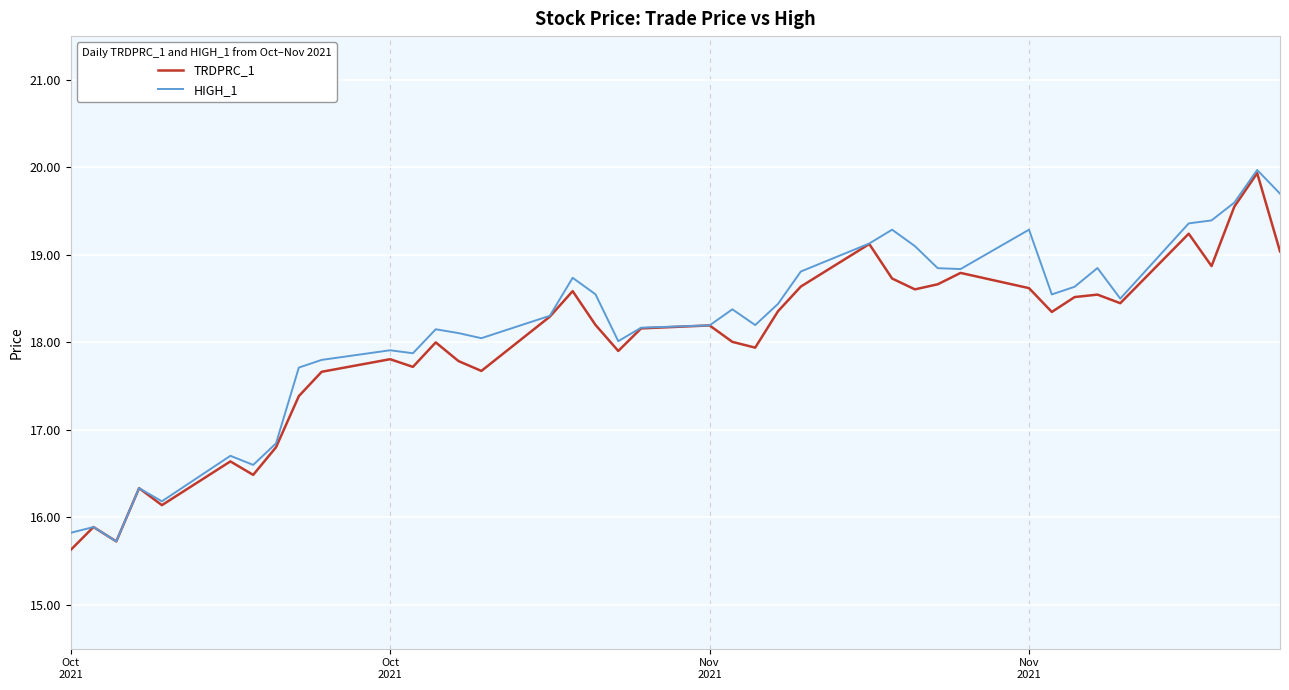

How many lines are shown in the chart?

2